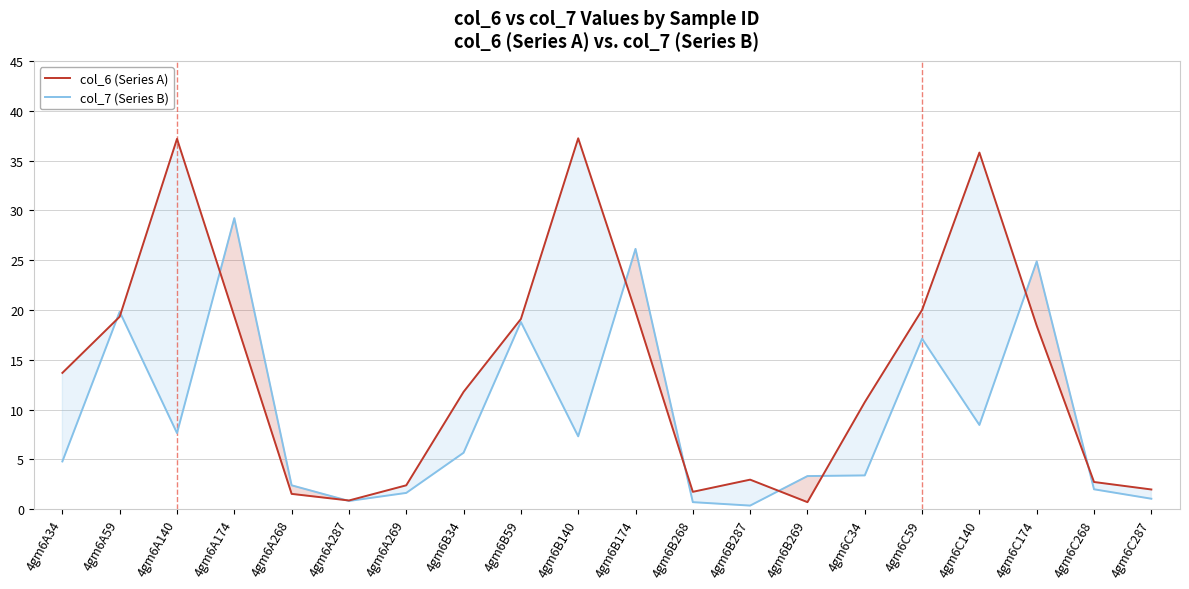

Is it true that col_7 (Series B) equals 29.5 at 4gm6B59?

False